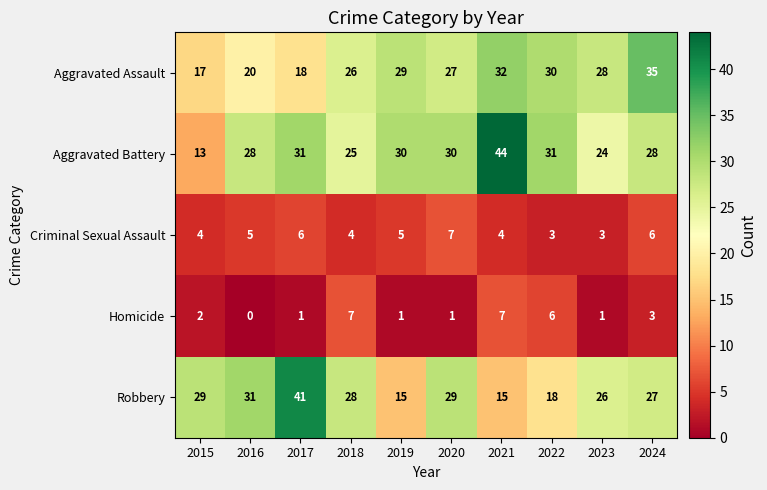

What is the total value across all series at 2020?

94